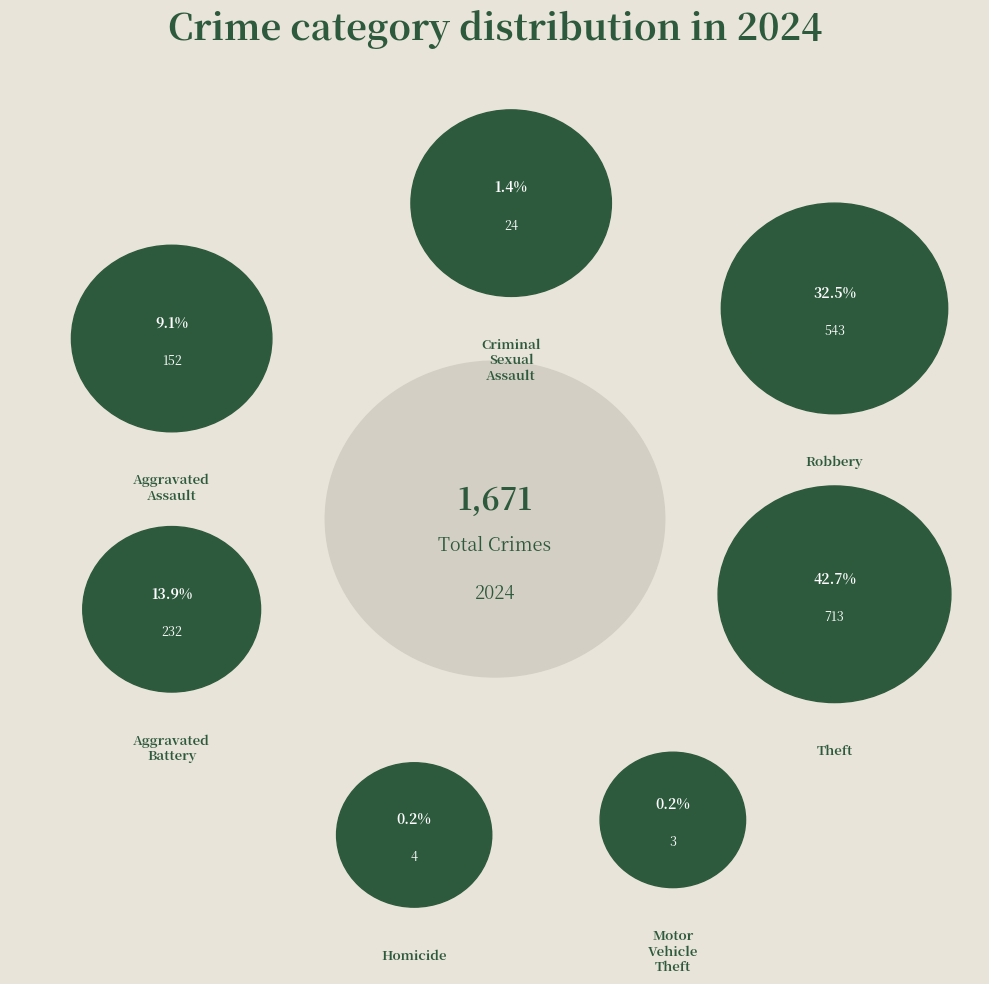

To the nearest percent, what portion does Theft represent?

43%